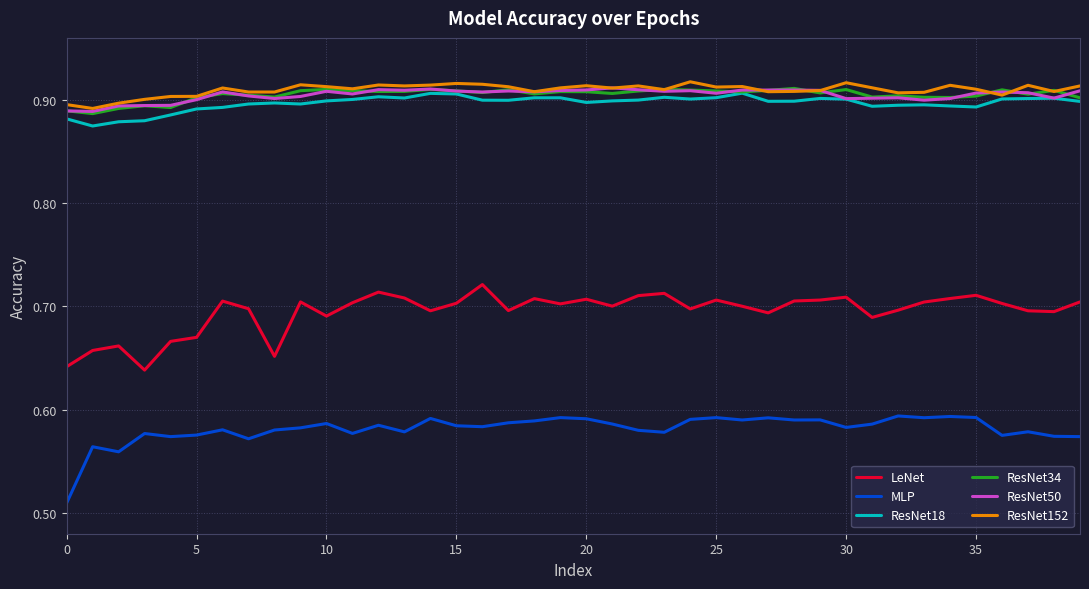

True or false: LeNet and MLP cross at least once.

False